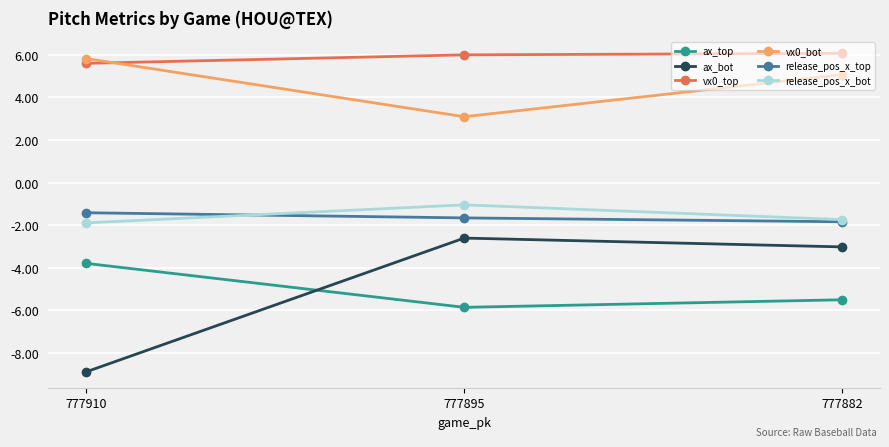

At which label does ax_top first exceed -5?

777910